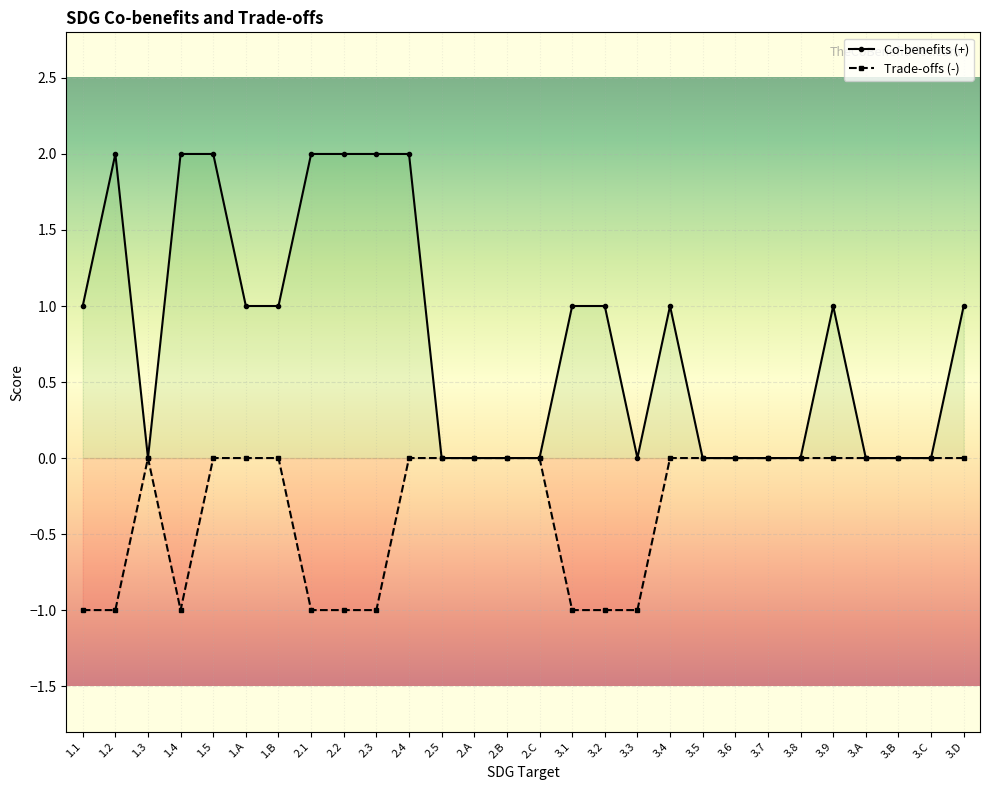

At how many categories does at least one series exceed 0?

15